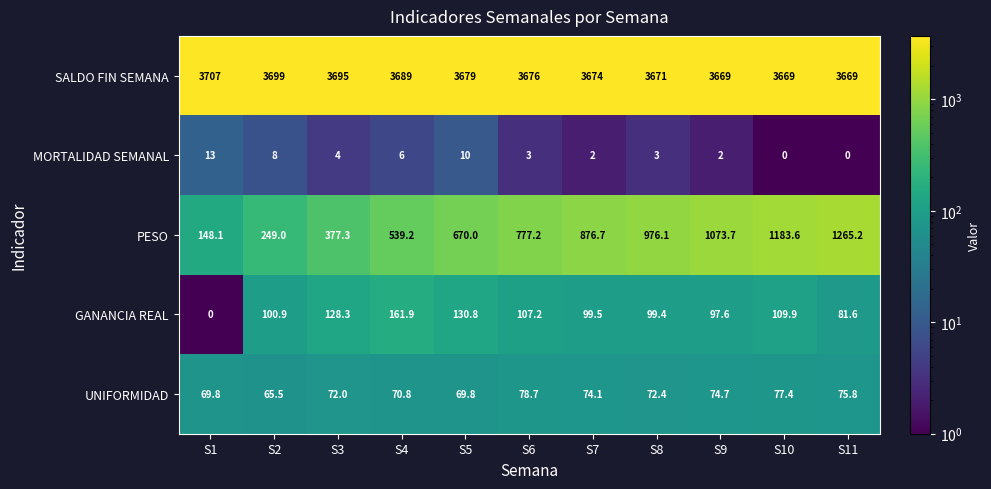

Between S10 and S11, which series saw the biggest shift?

PESO